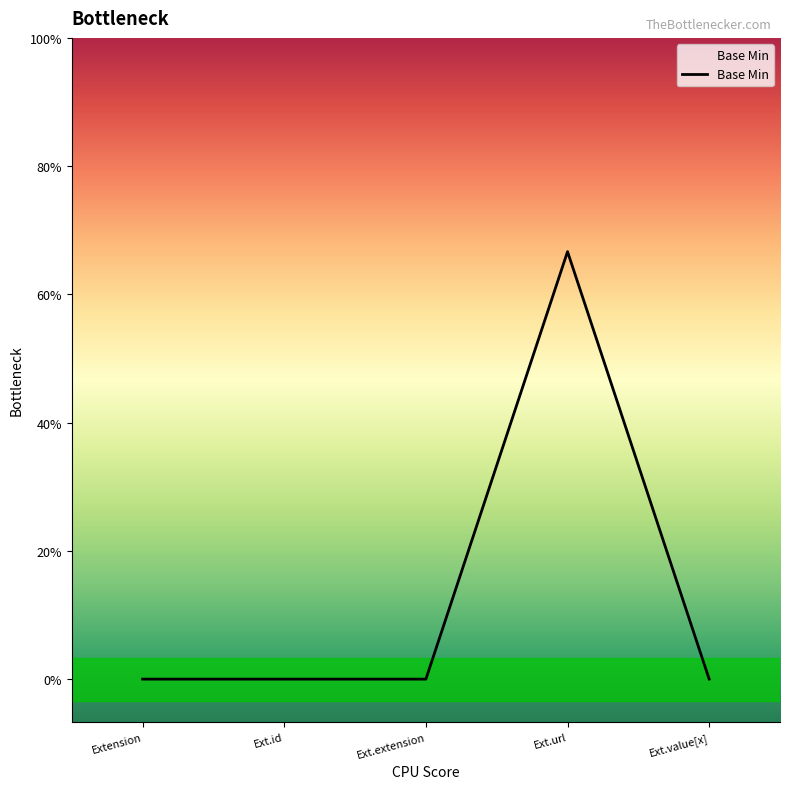

What is the label of the 1st point from the left?

Extension